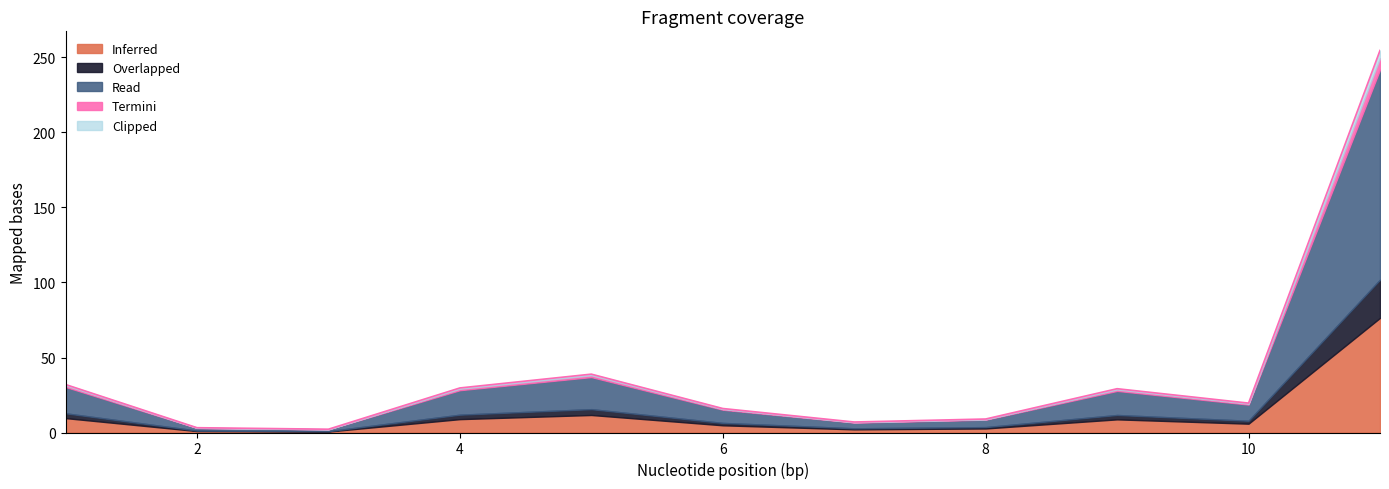

List the labels in order of value, largest first.

11, 5, 1, 4, 9, 10, 6, 8, 7, 2, 3